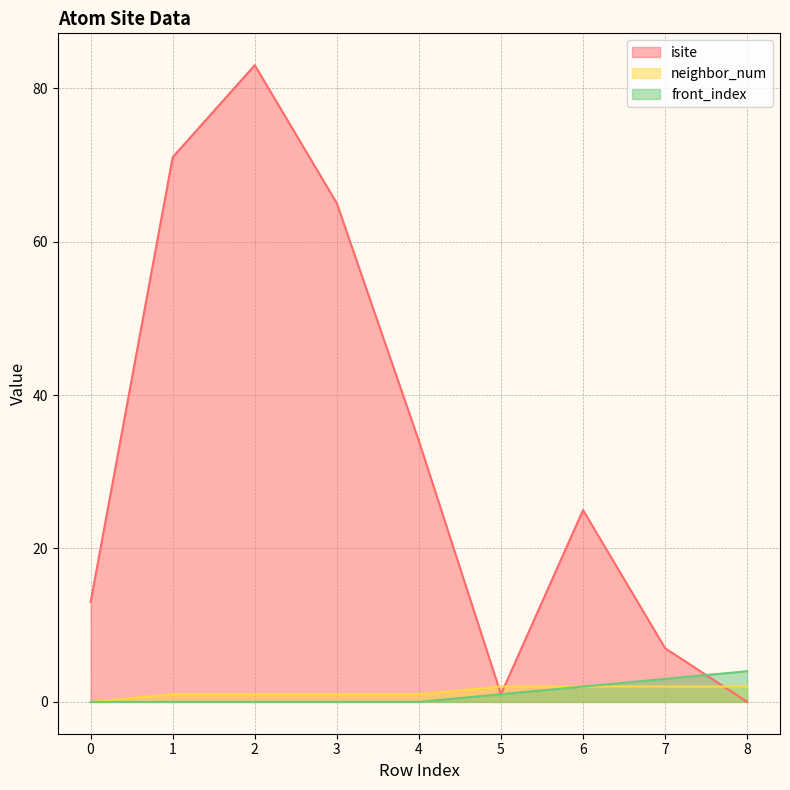

Rank the series at 2 from highest to lowest value.

isite, neighbor_num, front_index